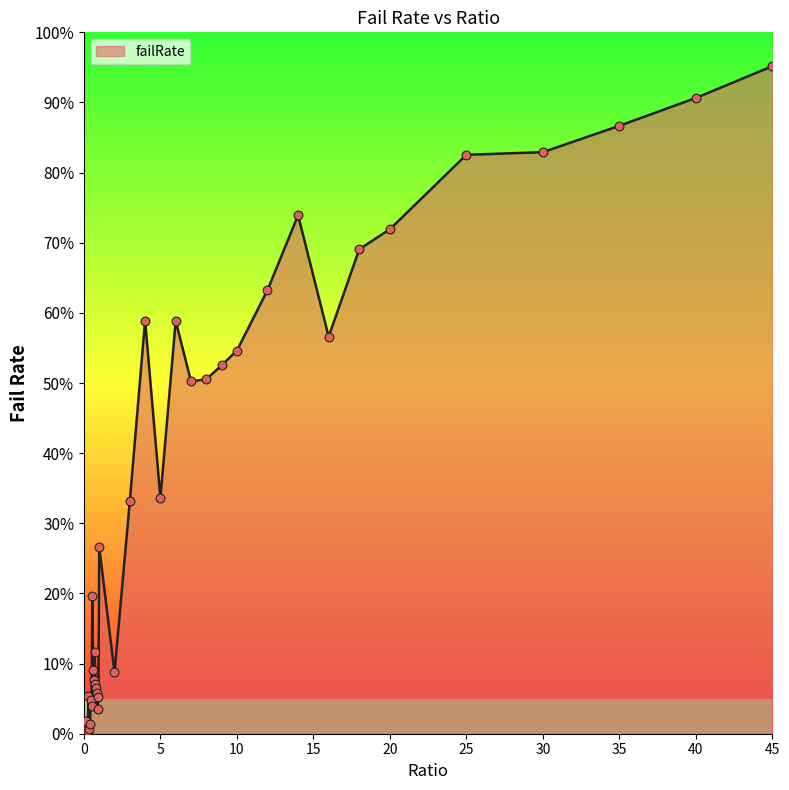

What is the maximum value shown in the chart?

95.2